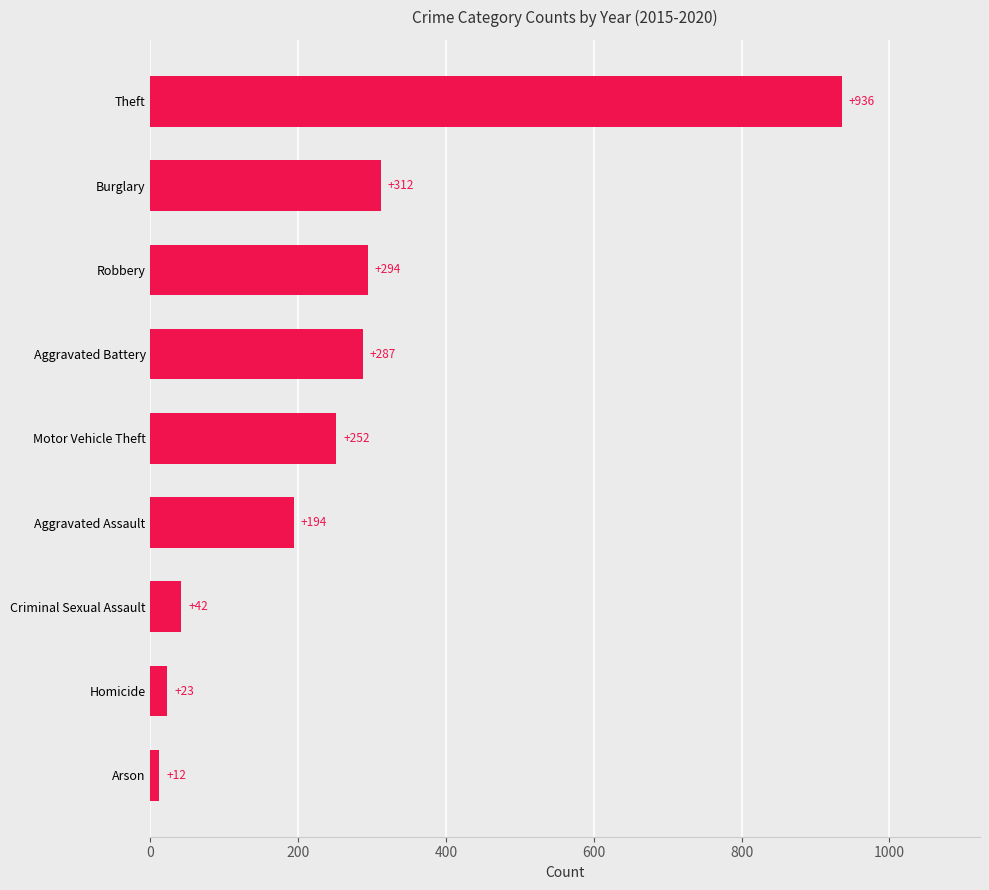

What is the change in value from Criminal Sexual Assault to Arson?

-30.0